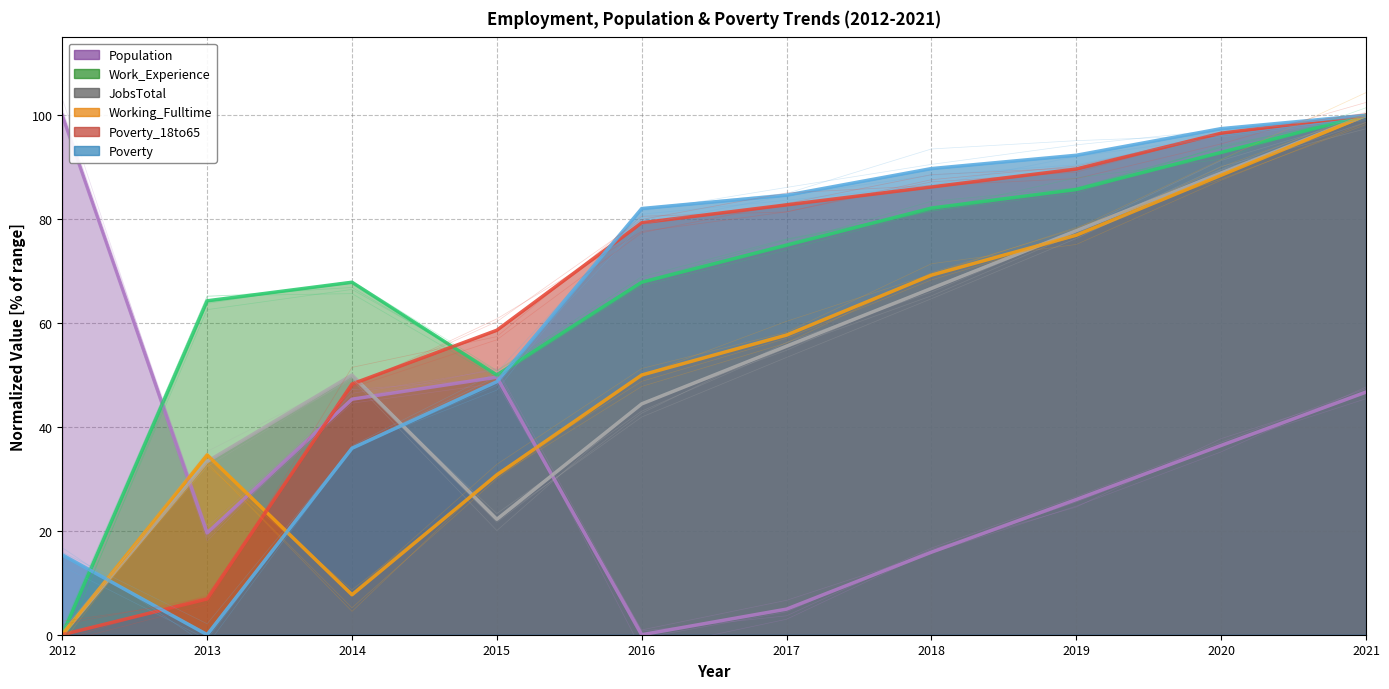

The value of Working_Fulltime (trend) at 2012 is 0.0. True or false?

True